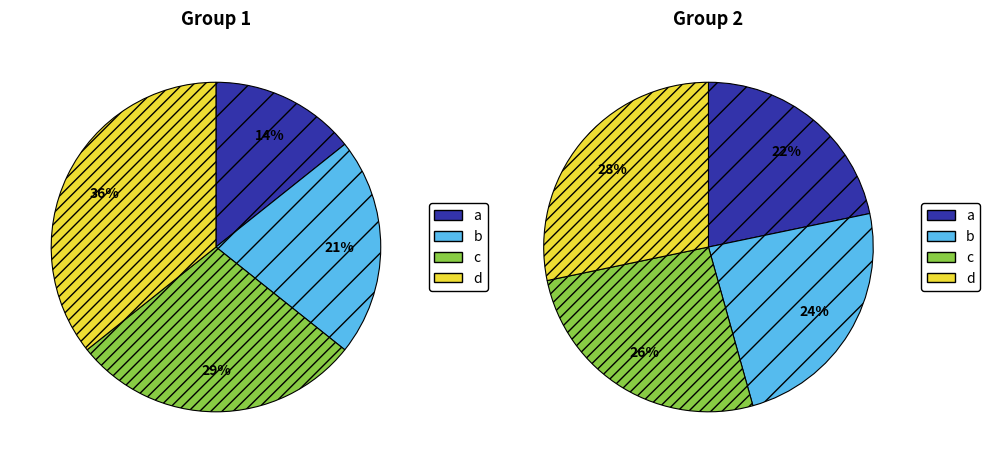

At 1, list the series in order from largest to smallest.

d, c, b, a